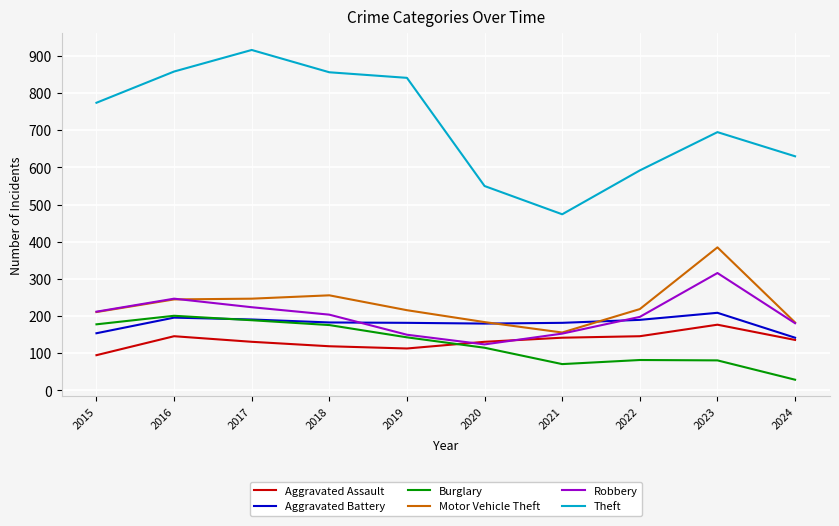

True or false: Motor Vehicle Theft and Aggravated Assault cross at least once.

False